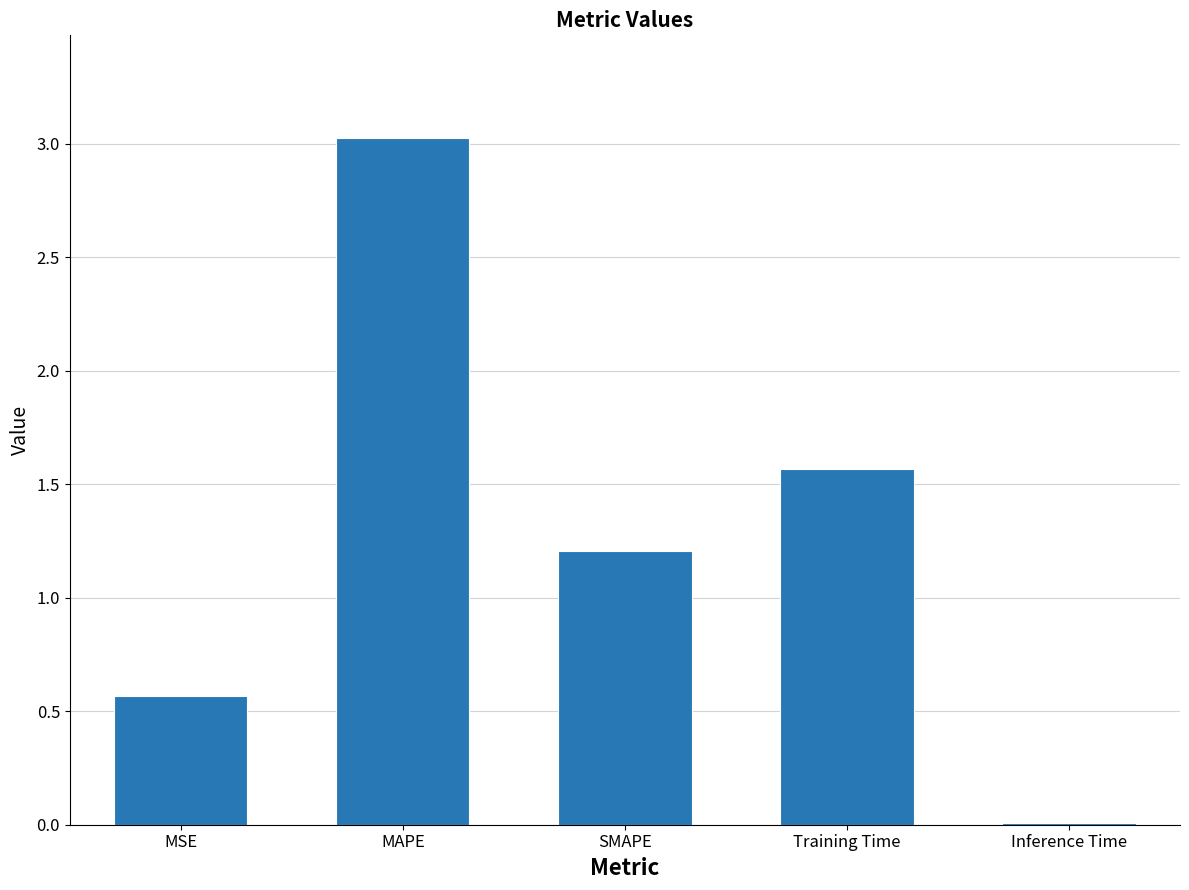

What is the change in value from SMAPE to Training Time?

+0.4